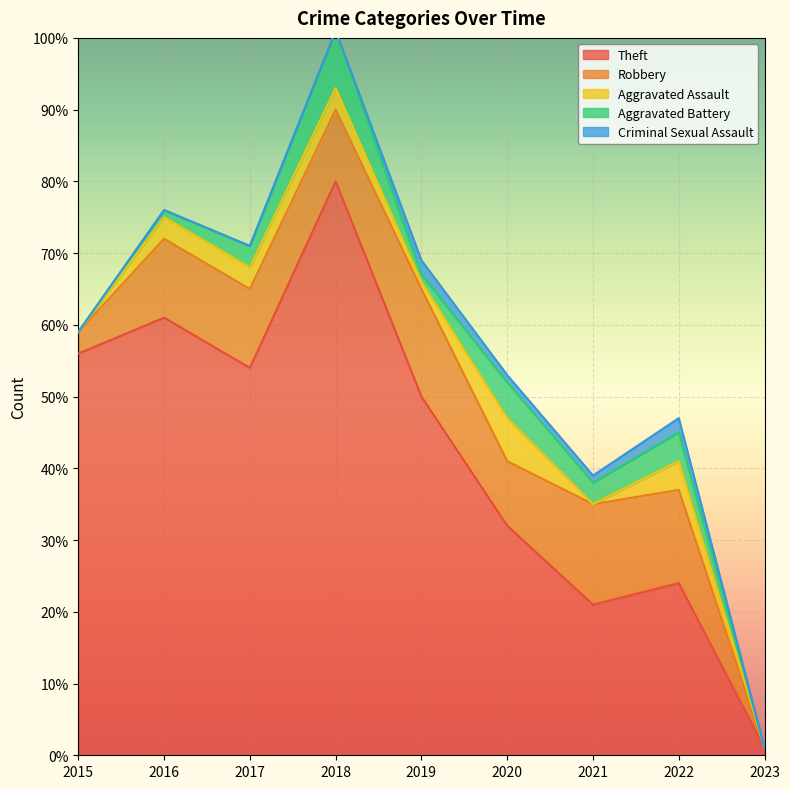

Does the chart display data point markers on the line(s)?

No